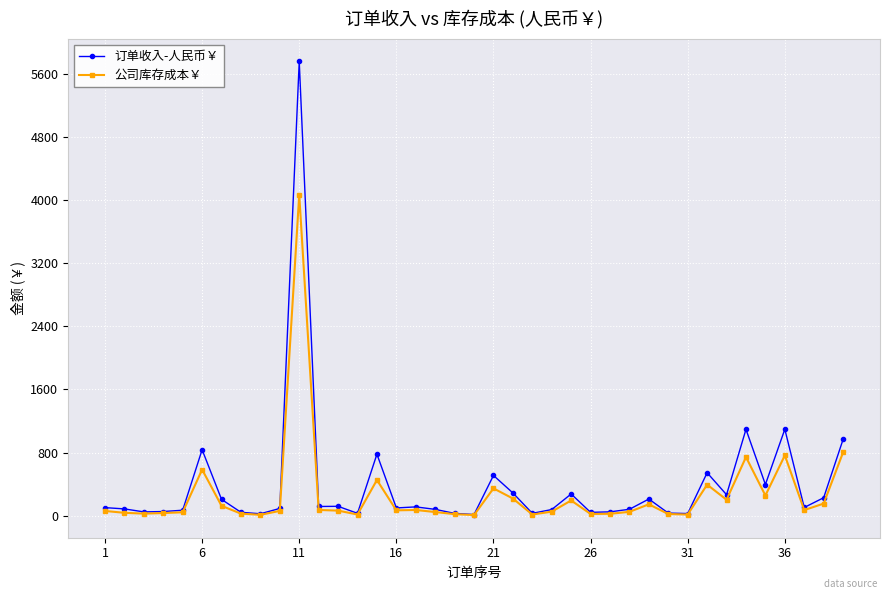

List the series in order of their peak value, lowest first.

公司库存成本￥, 订单收入-人民币￥